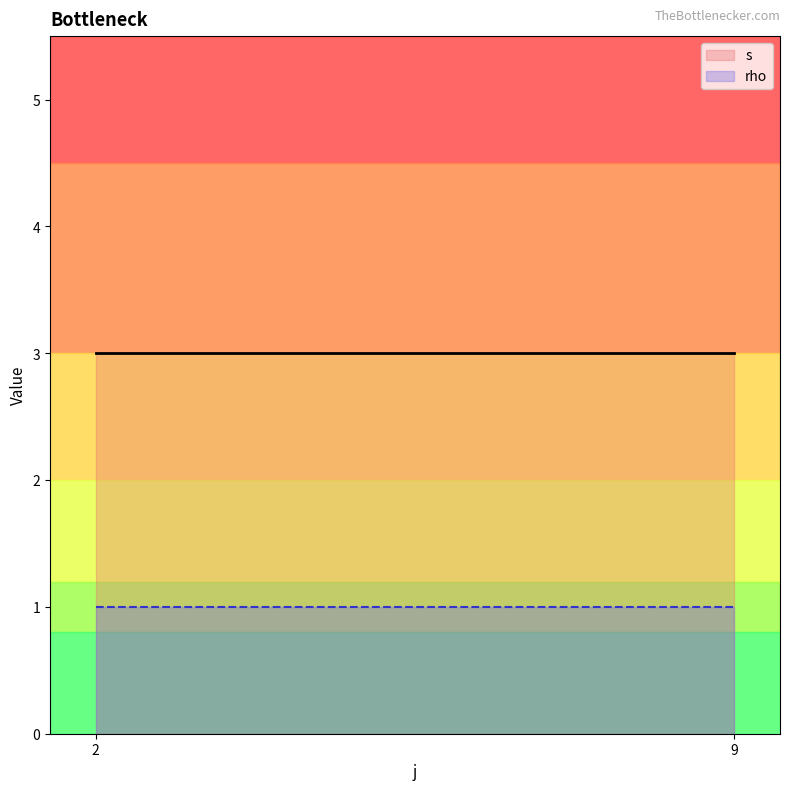

What is the maximum value for rho?

1